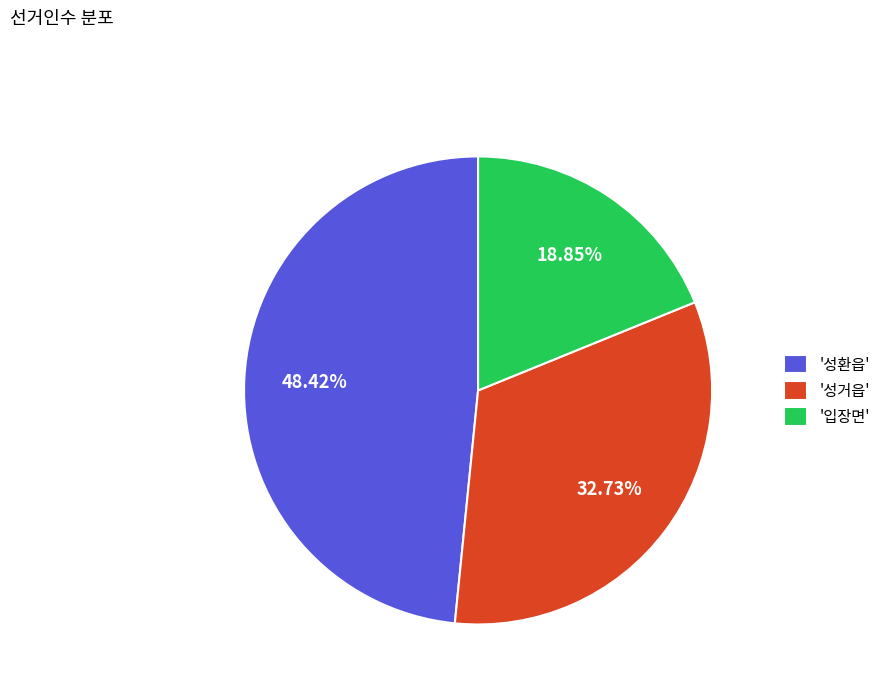

Approximately how many times larger is the value at '입장면' compared to '성거읍'?

0.6